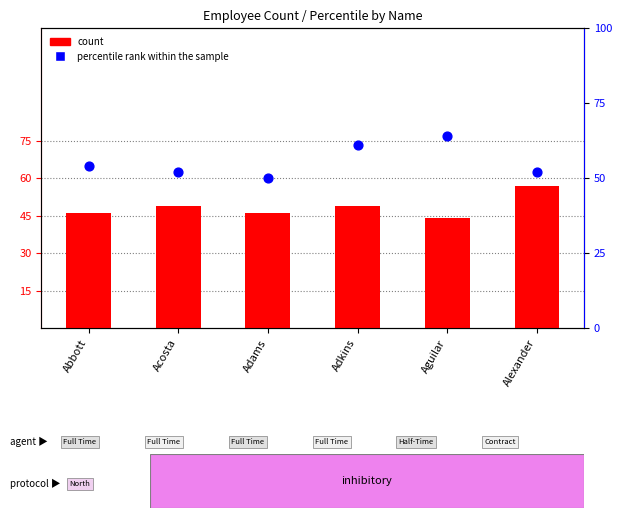

What is the total value across all series at Aguilar?

108